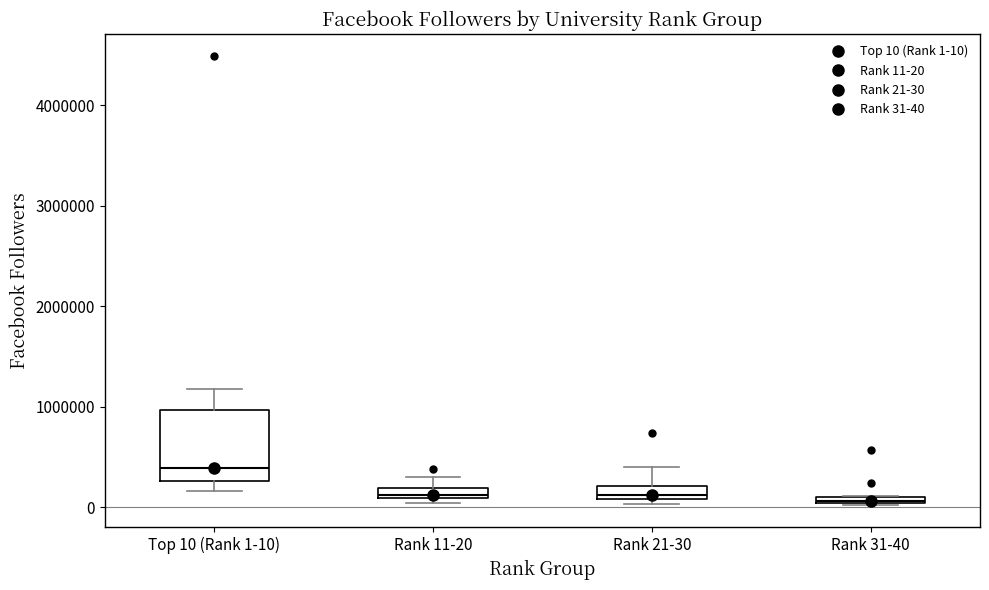

Which box's median line is the highest?

Top 10 (Rank 1-10)